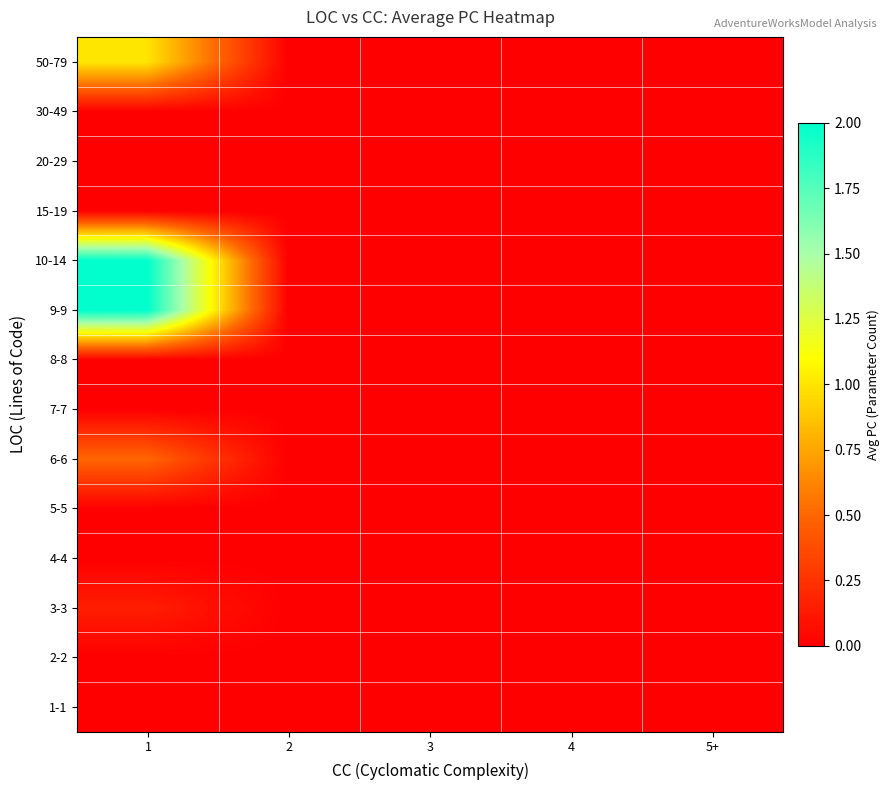

Reading right to left, transcribe all the data shown in this chart.

1-1: 5+=0.0	4=0.0	3=0.0	2=0.0	1=0.0
2-2: 5+=0.0	4=0.0	3=0.0	2=0.0	1=0.0
3-3: 5+=0.0	4=0.0	3=0.0	2=0.0	1=0.1
4-4: 5+=0.0	4=0.0	3=0.0	2=0.0	1=0.0
5-5: 5+=0.0	4=0.0	3=0.0	2=0.0	1=0.0
6-6: 5+=0.0	4=0.0	3=0.0	2=0.0	1=0.5
7-7: 5+=0.0	4=0.0	3=0.0	2=0.0	1=0.0
8-8: 5+=0.0	4=0.0	3=0.0	2=0.0	1=0.0
9-9: 5+=0.0	4=0.0	3=0.0	2=0.0	1=2.0
10-14: 5+=0.0	4=0.0	3=0.0	2=0.0	1=2.0
15-19: 5+=0.0	4=0.0	3=0.0	2=0.0	1=0.0
20-29: 5+=0.0	4=0.0	3=0.0	2=0.0	1=0.0
30-49: 5+=0.0	4=0.0	3=0.0	2=0.0	1=0.0
50-79: 5+=0.0	4=0.0	3=0.0	2=0.0	1=1.0